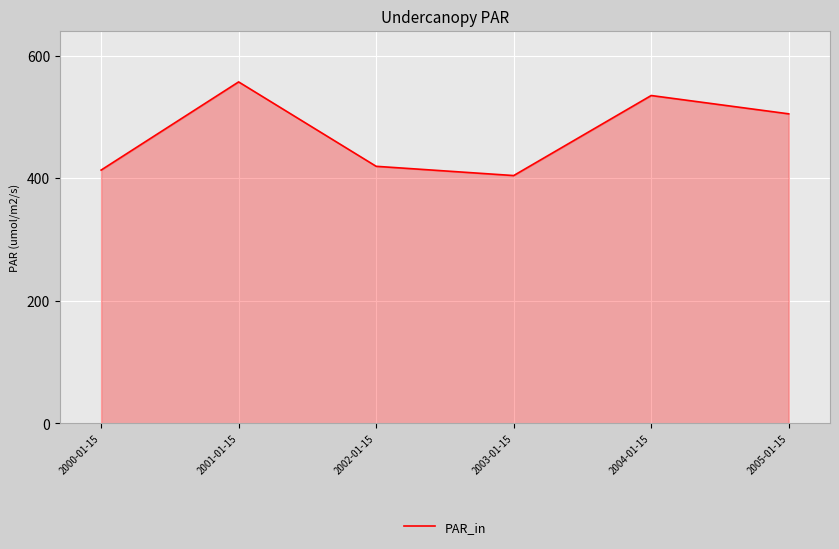

What is the average value?

472.4